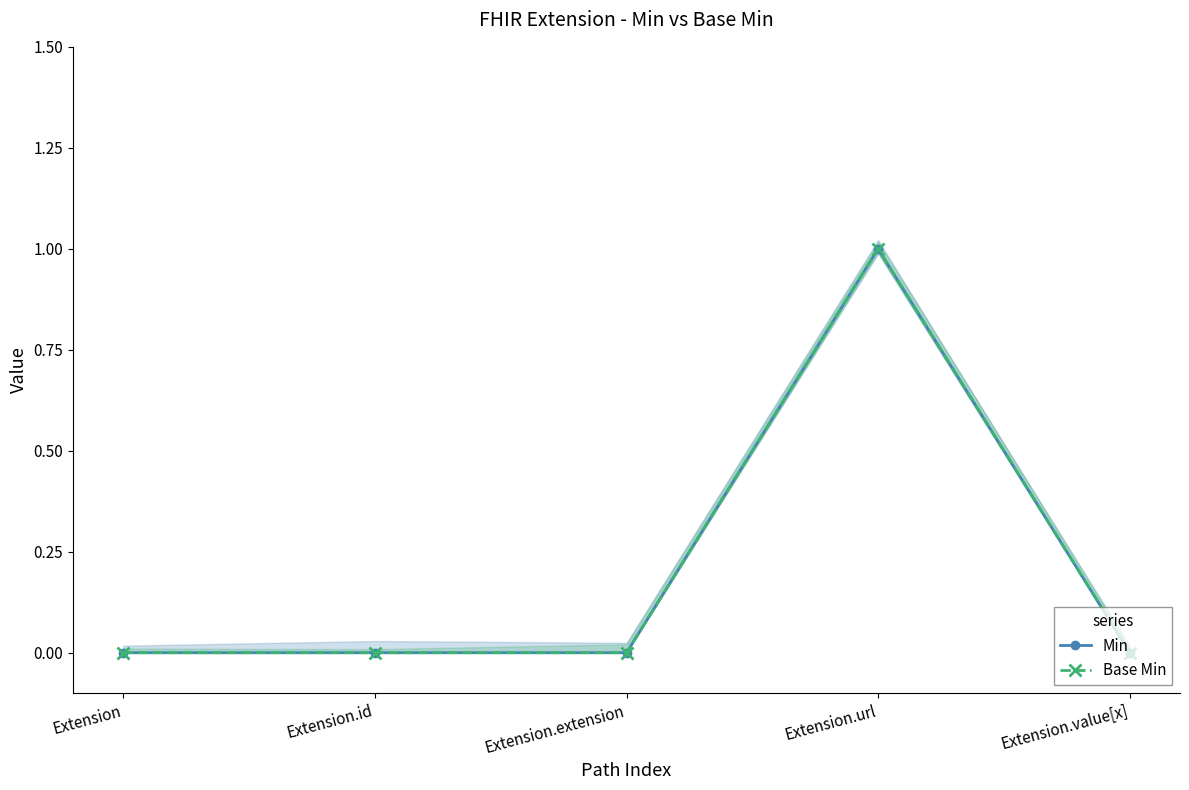

At how many categories does at least one series exceed 0?

1